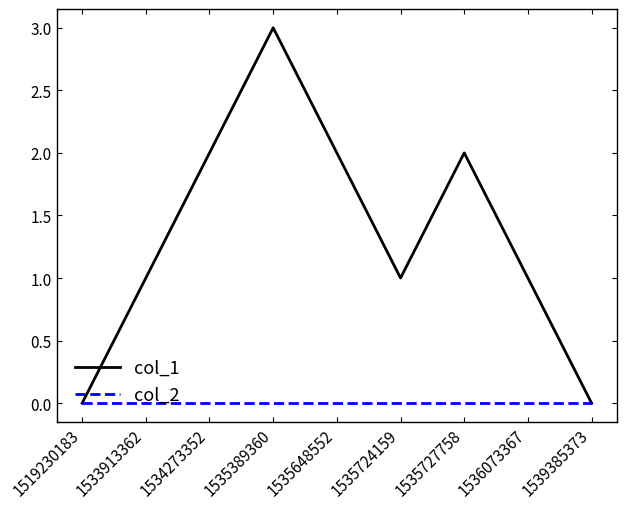

The col_2 series shows 0 at 1519230183. True or false?

True